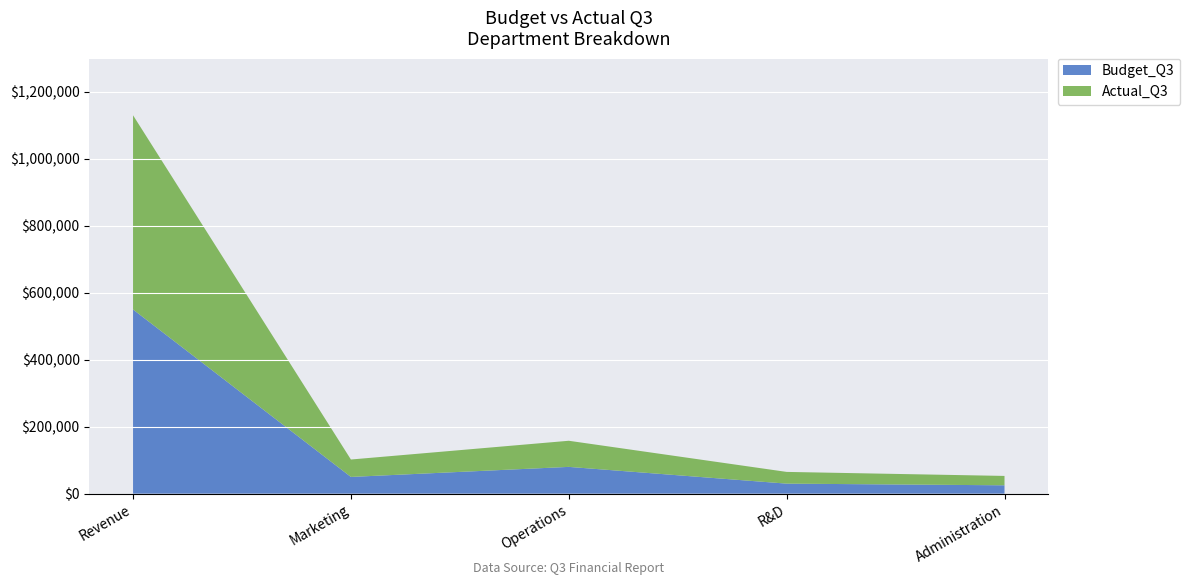

Reading left to right, extract all data points from this chart.

Budget_Q3: Revenue=550000	Marketing=50000	Operations=80000	R&D=30000	Administration=25000
Actual_Q3: Revenue=580000	Marketing=52000	Operations=78000	R&D=35000	Administration=28000